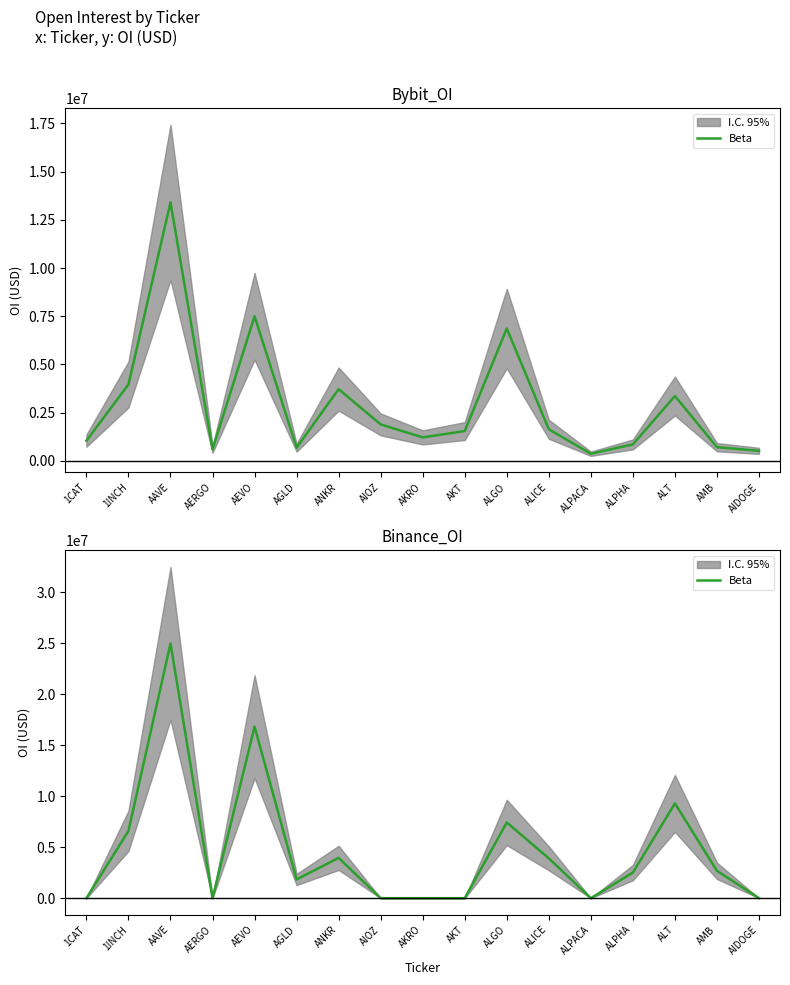

Rank the categories by value from highest to lowest.

AAVE, AEVO, ALT, ALGO, 1INCH, ANKR, ALICE, AMB, ALPHA, AGLD, 1CAT, AERGO, AIOZ, AKRO, AKT, ALPACA, AIDOGE